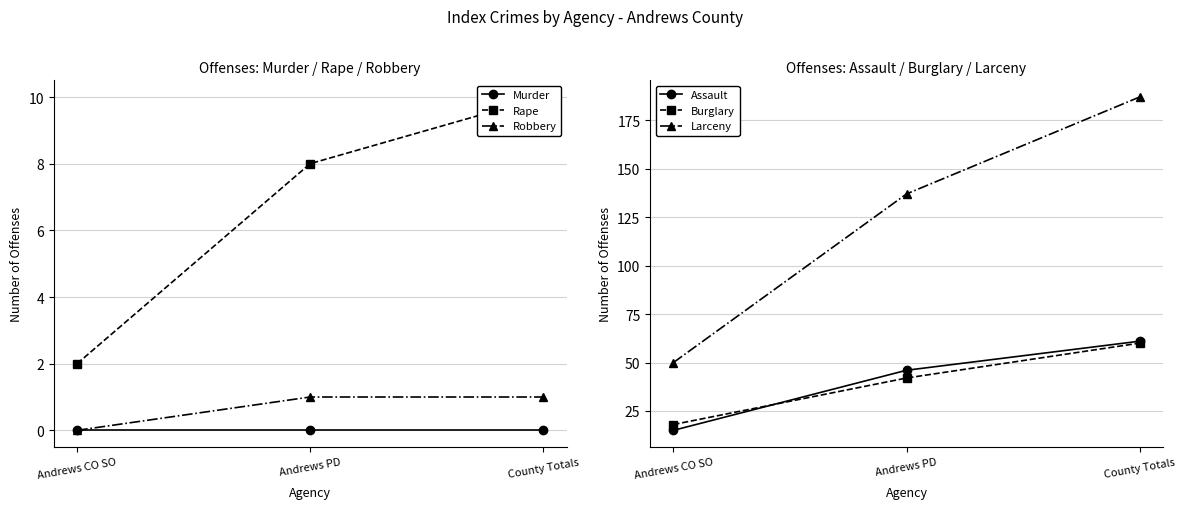

What is the difference between the maximum and minimum values in the Larceny series?

137